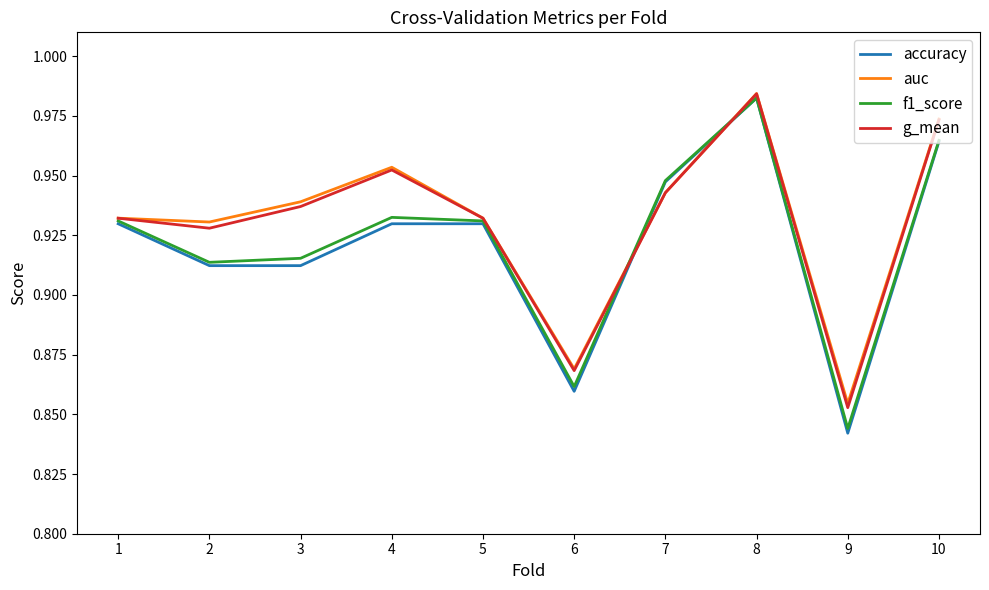

Between 4 and 10, which series saw the biggest shift?

accuracy